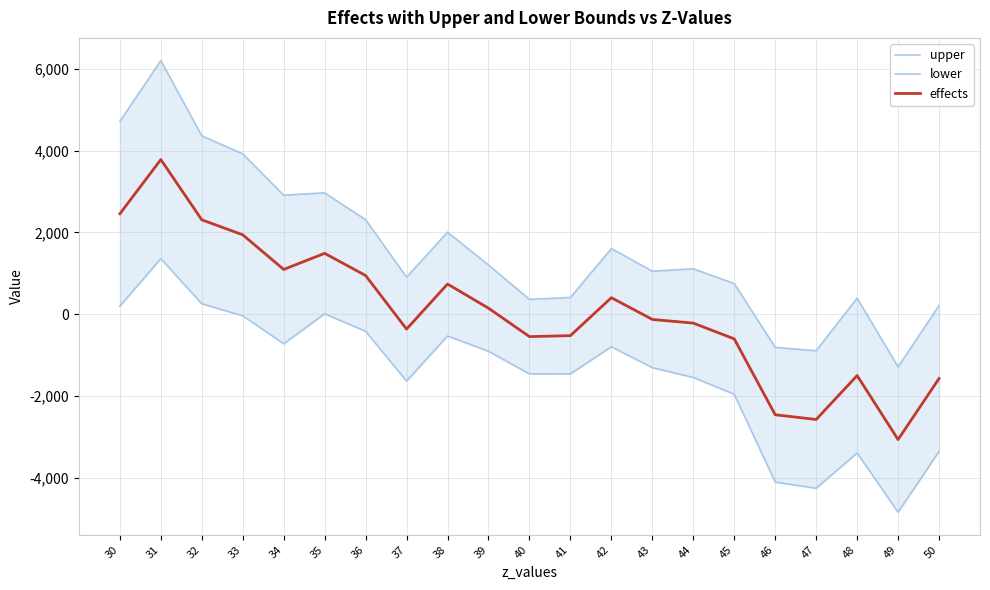

Reading left to right, transcribe all the data shown in this chart.

upper: 30=4710.7	31=6201.8	32=4359.3	33=3919.2	34=2909.5	35=2964.8	36=2309.0	37=905.5	38=2005.2	39=1200.8	40=363.2	41=409.6	42=1604.0	43=1050.2	44=1110.0	45=748.1	46=-811.6	47=-893.6	48=392.6	49=-1289.3	50=210.6
lower: 30=197.1	31=1357.4	32=254.0	33=-38.8	34=-722.2	35=9.2	36=-418.8	37=-1634.4	38=-531.8	39=-907.5	40=-1459.9	41=-1458.2	42=-797.1	43=-1307.7	44=-1546.2	45=-1956.1	46=-4105.7	47=-4254.3	48=-3392.6	49=-4841.2	50=-3355.1
effects: 30=2453.9	31=3779.6	32=2306.6	33=1940.2	34=1093.6	35=1487.0	36=945.1	37=-364.5	38=736.7	39=146.6	40=-548.4	41=-524.3	42=403.5	43=-128.7	44=-218.1	45=-604.0	46=-2458.7	47=-2574.0	48=-1500.0	49=-3065.3	50=-1572.3